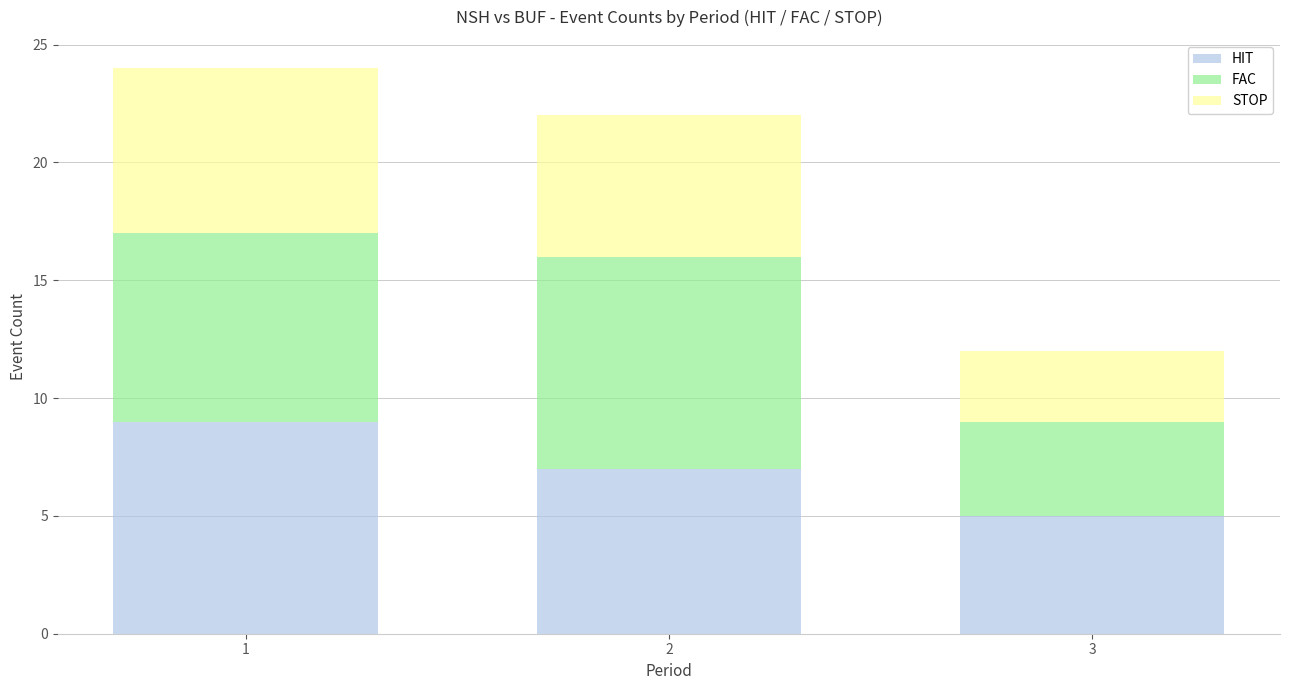

Read the HIT value at 1.

9